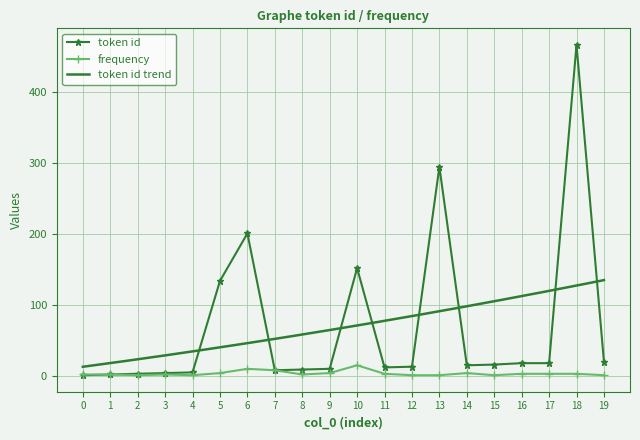

What is the maximum value shown in the chart?

467